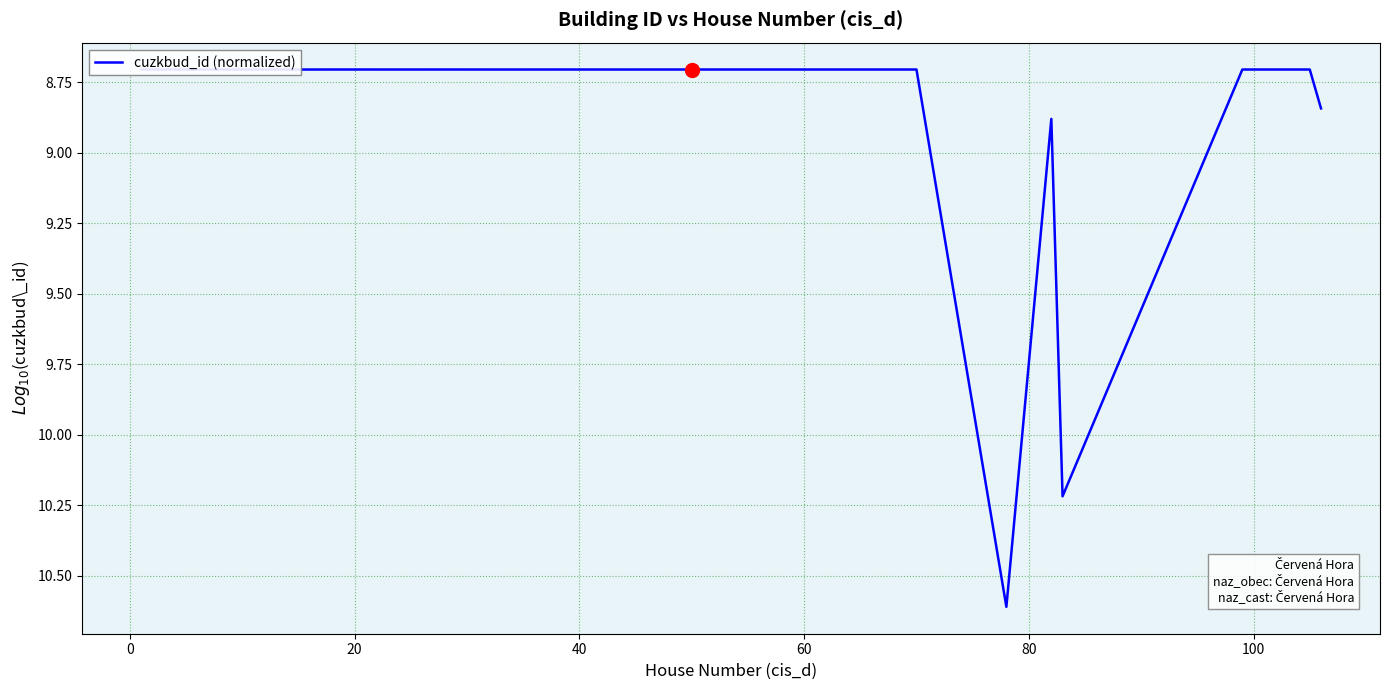

How many lines are shown in the chart?

1